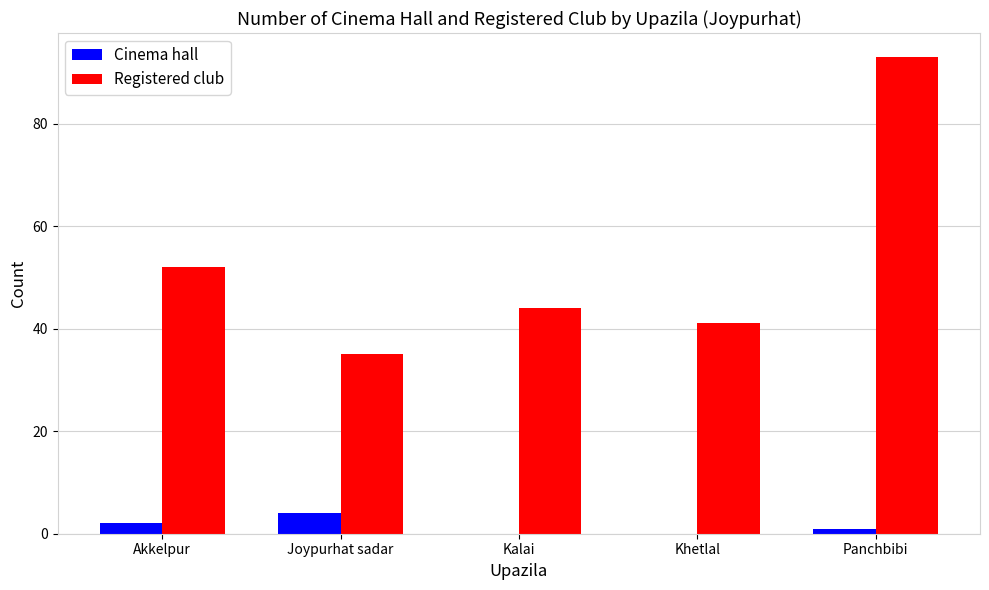

Reading left to right, transcribe all the data shown in this chart.

Cinema hall: 2	4	0	0	1
Registered club: 52	35	44	41	93